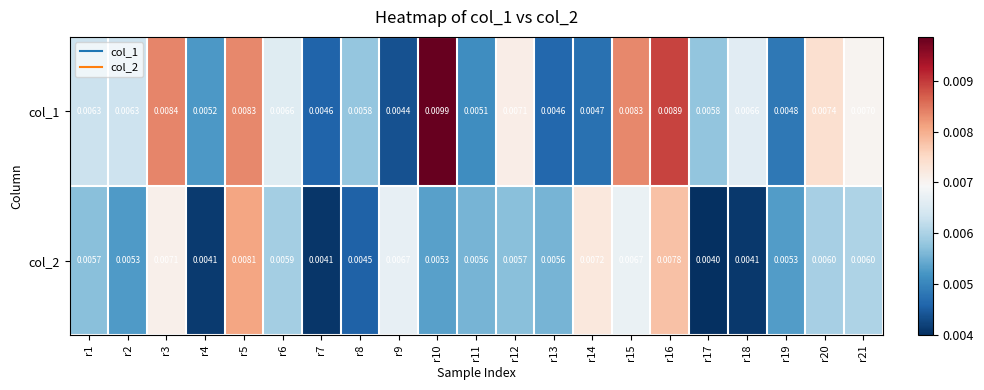

How many series are shown in this chart?

2